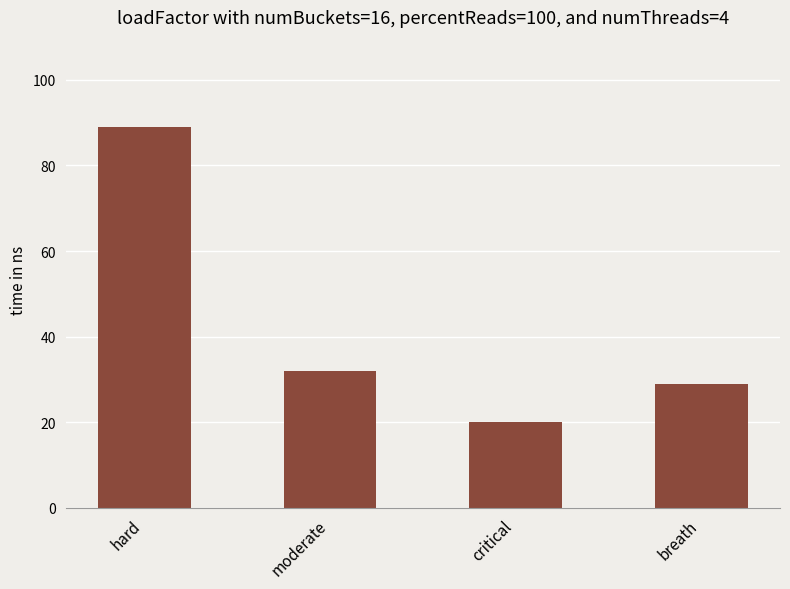

How many bars are there in total?

4